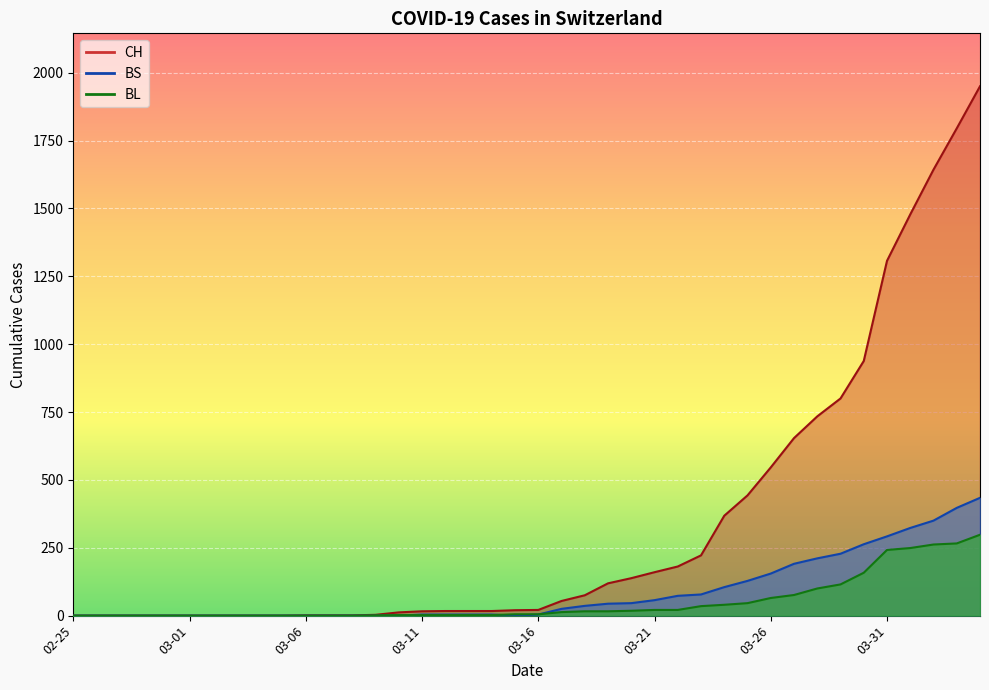

True or false: BS has a value of 282 at 03-06.

False